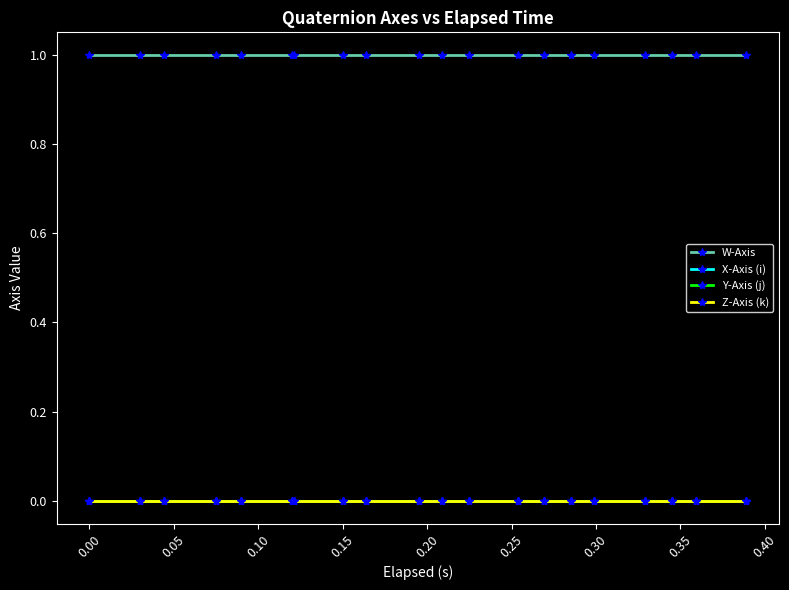

What is the sum of all W-Axis values?

20.0